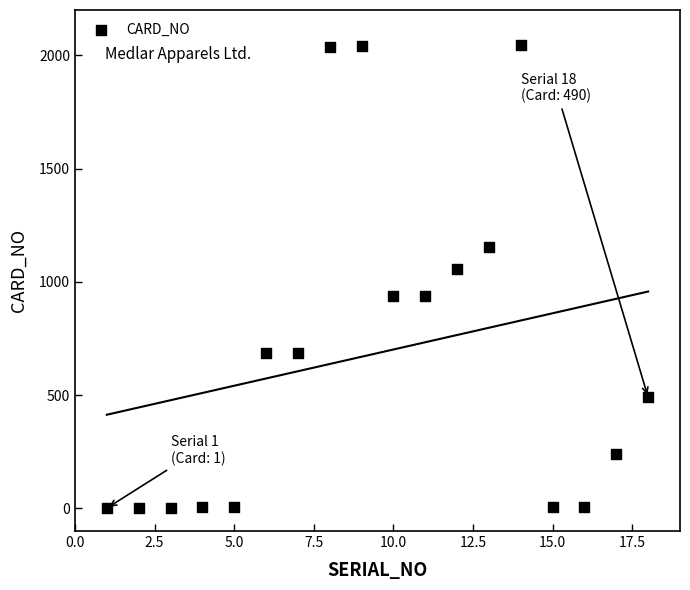

What Y value in the scatter plot is closest to 1024?

1058